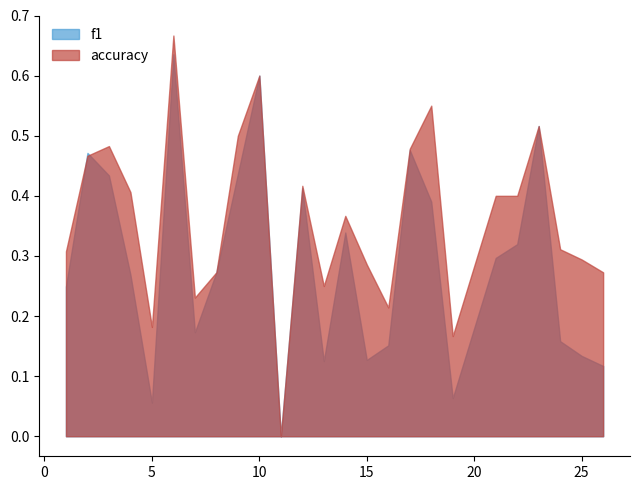

How many distinct data groups are displayed?

2